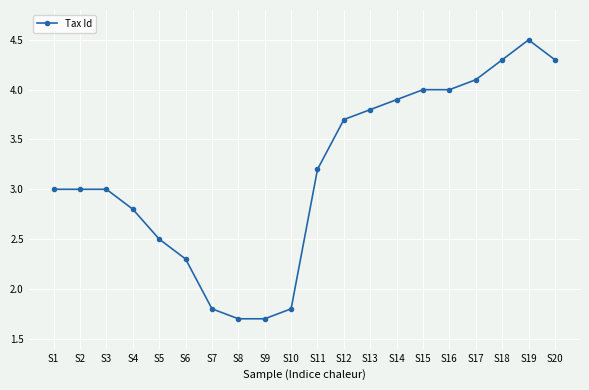

What is the approximate value at S14?

3.9